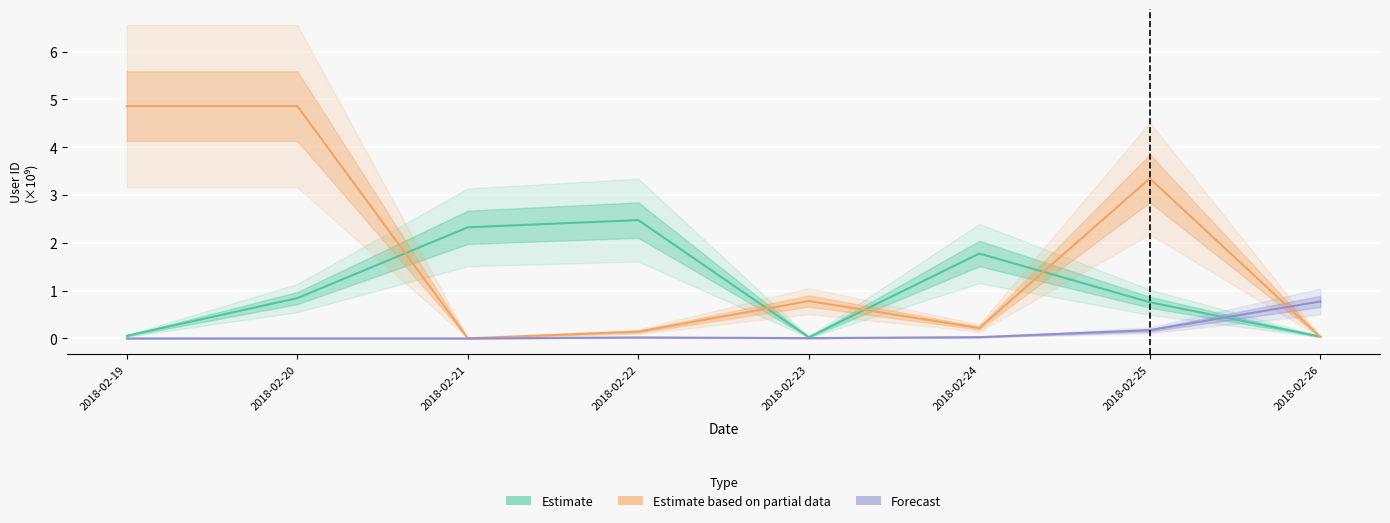

How many categories are shown in the chart?

8